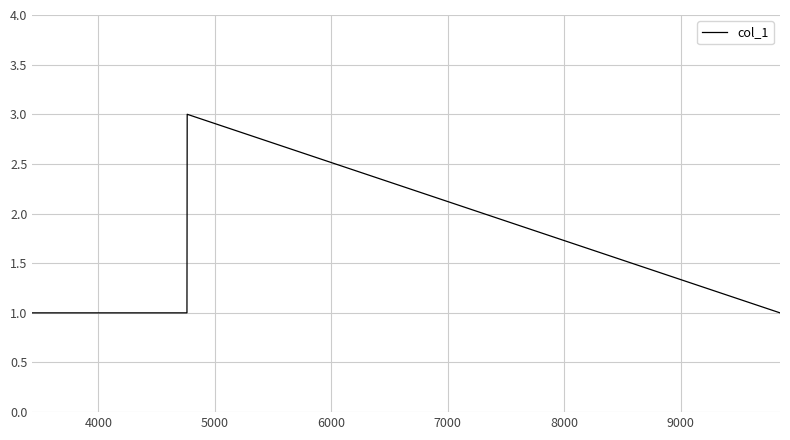

What is the maximum value shown in the chart?

3